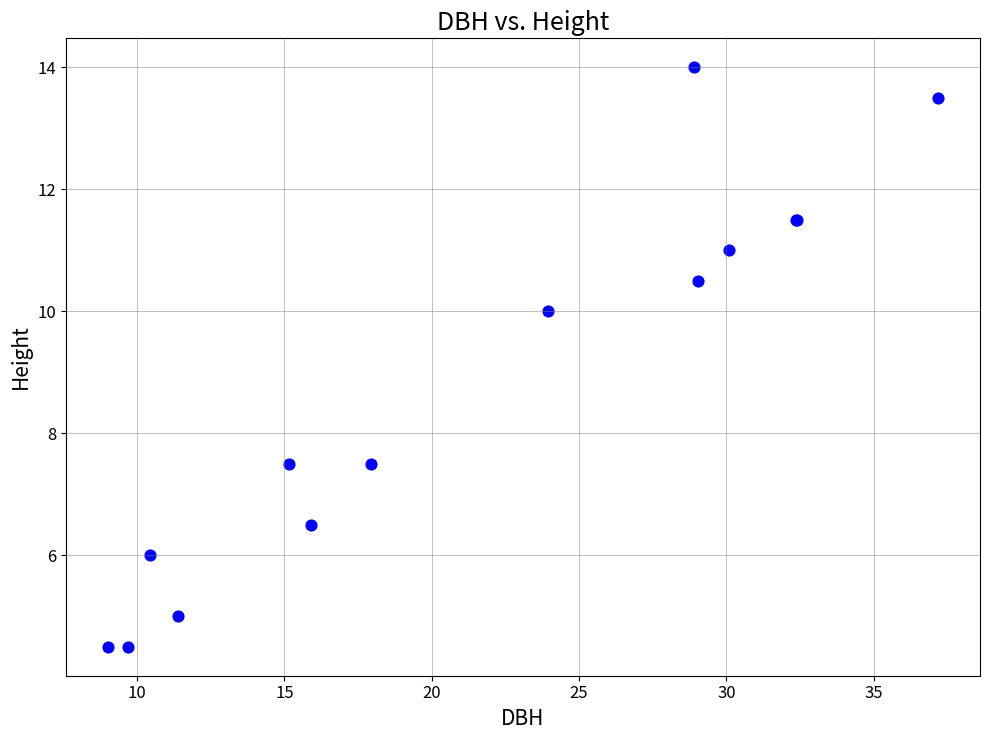

What Y value in the scatter plot is closest to 9?

10.0